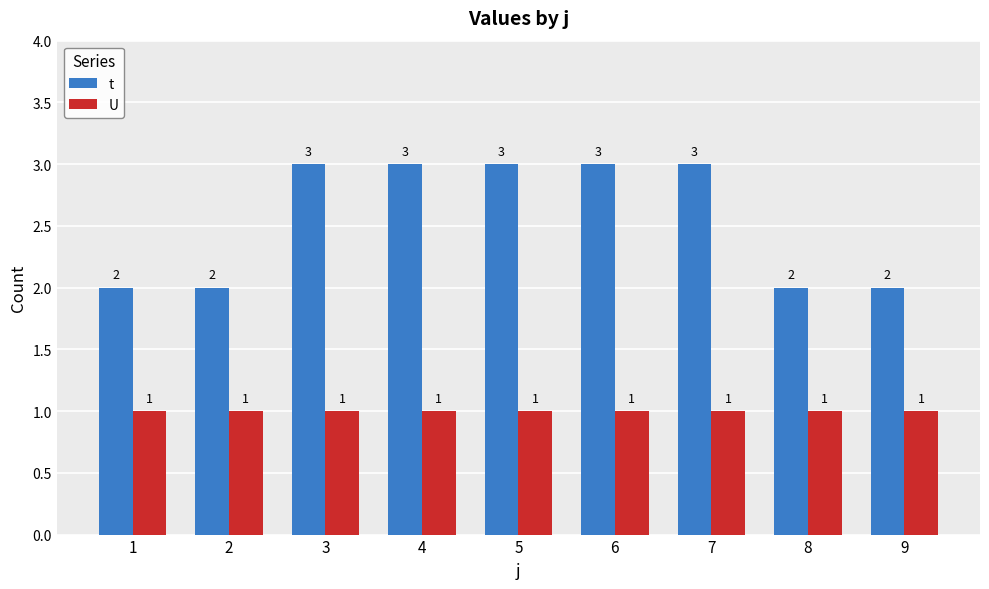

What is the total value across all series at 8?

3